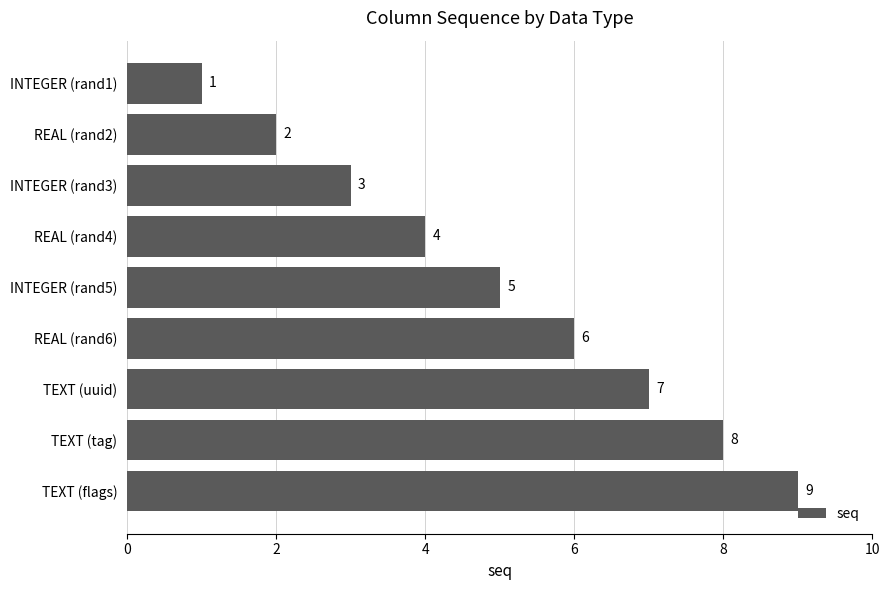

Reading bottom to top, transcribe all the data shown in this chart.

TEXT (flags)=9	TEXT (tag)=8	TEXT (uuid)=7	REAL (rand6)=6	INTEGER (rand5)=5	REAL (rand4)=4	INTEGER (rand3)=3	REAL (rand2)=2	INTEGER (rand1)=1